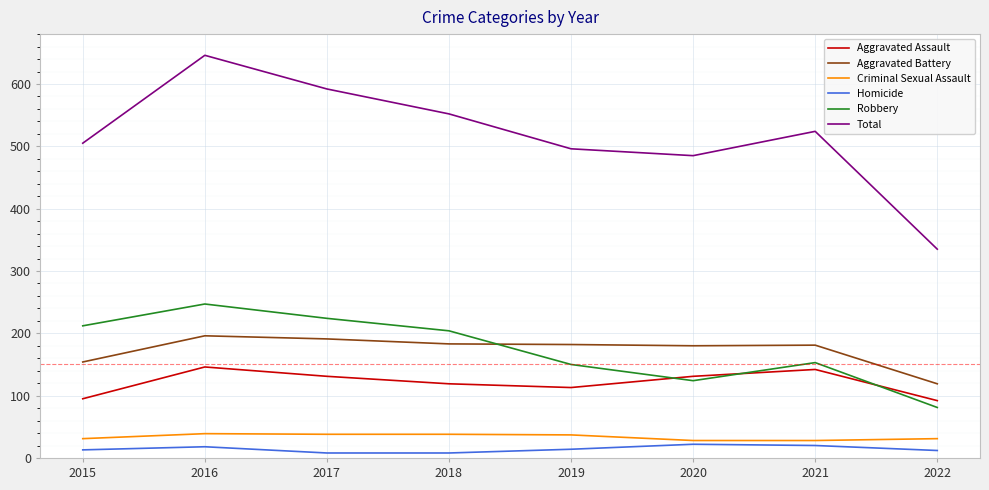

Where is the first local maximum for Robbery?

2016